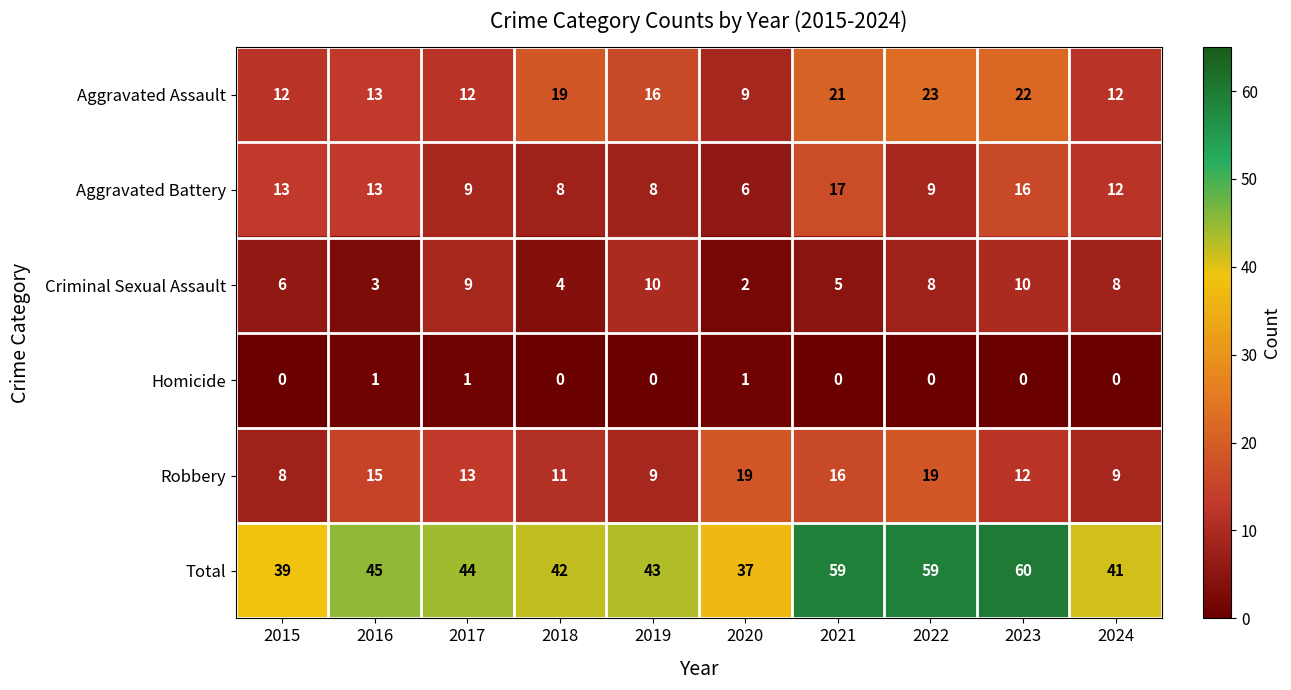

Which category has the highest value across all series?

2023